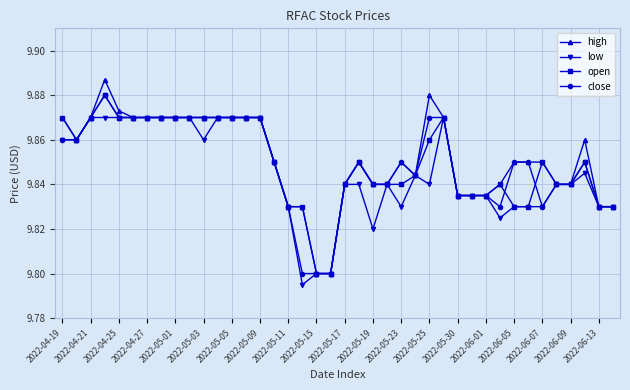

How many low values are between 9 and 10?

40